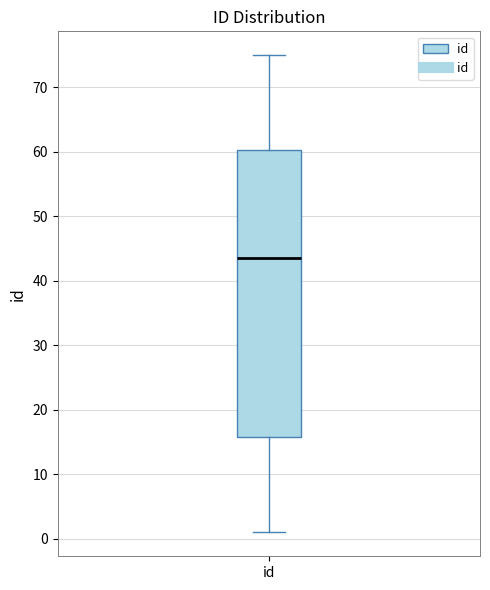

Transcribe this box plot: give where the median line is, the range the box spans, and where the two whiskers end, as read against the y-axis. The values are not printed on the chart, so give them approximately, as read against the axis.

median 44, box 16 to 60, whiskers 1 to 75